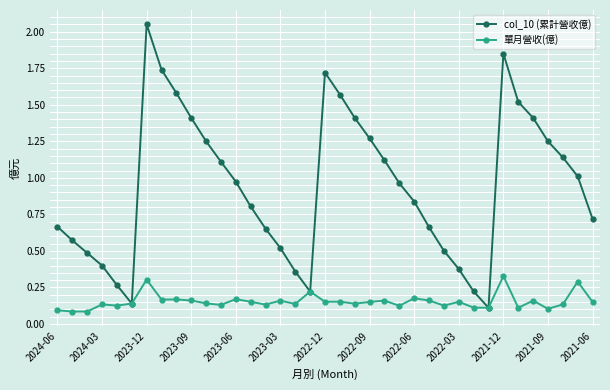

Which series has the largest range (max minus min)?

col_10 (累計營收億)